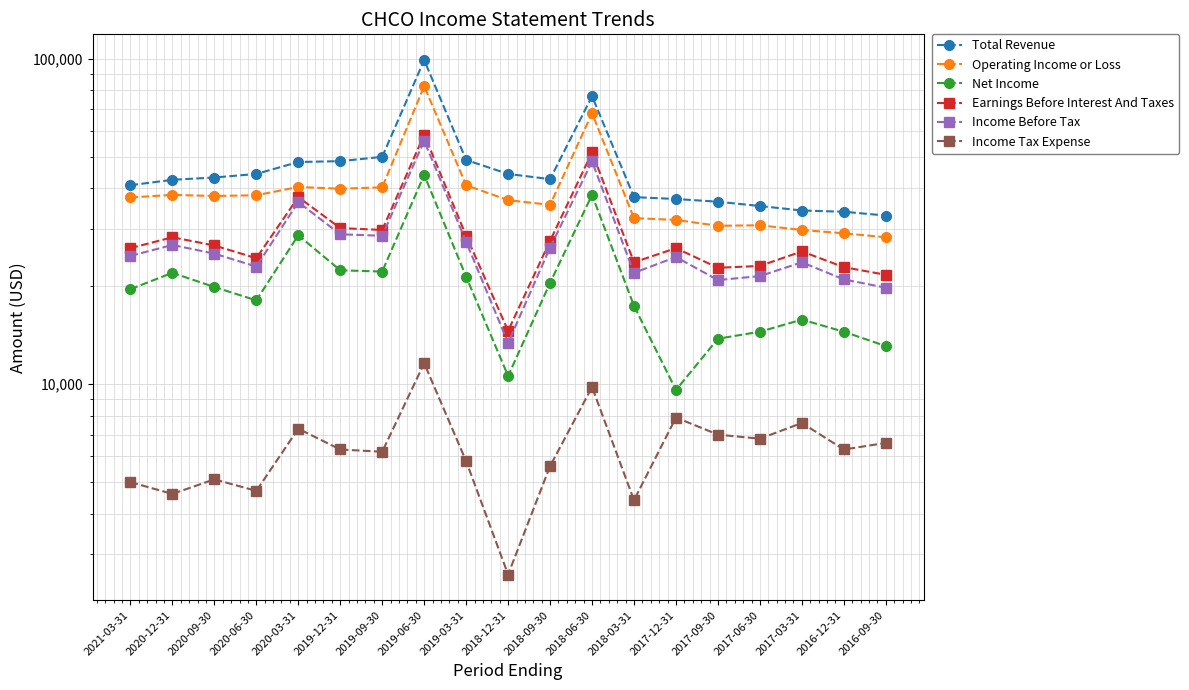

Reading right to left, transcribe all the data shown in this chart.

Total Revenue: 2016-09-30=33000	2016-12-31=33900	2017-03-31=34200	2017-06-30=35300	2017-09-30=36400	2017-12-31=37100	2018-03-31=37600	2018-06-30=76800	2018-09-30=42700	2018-12-31=44300	2019-03-31=48900	2019-06-30=99200	2019-09-30=50000	2019-12-31=48500	2020-03-31=48200	2020-06-30=44300	2020-09-30=43200	2020-12-31=42500	2021-03-31=40900
Operating Income or Loss: 2016-09-30=28300	2016-12-31=29100	2017-03-31=29800	2017-06-30=30800	2017-09-30=30700	2017-12-31=32000	2018-03-31=32400	2018-06-30=68100	2018-09-30=35600	2018-12-31=36800	2019-03-31=40900	2019-06-30=82500	2019-09-30=40300	2019-12-31=39900	2020-03-31=40400	2020-06-30=38100	2020-09-30=37900	2020-12-31=38200	2021-03-31=37500
Net Income: 2016-09-30=13100	2016-12-31=14500	2017-03-31=15800	2017-06-30=14500	2017-09-30=13800	2017-12-31=9600	2018-03-31=17400	2018-06-30=38200	2018-09-30=20500	2018-12-31=10600	2019-03-31=21400	2019-06-30=44000	2019-09-30=22200	2019-12-31=22400	2020-03-31=28700	2020-06-30=18100	2020-09-30=19900	2020-12-31=22000	2021-03-31=19600
Earnings Before Interest And Taxes: 2016-09-30=21700	2016-12-31=22900	2017-03-31=25600	2017-06-30=23100	2017-09-30=22800	2017-12-31=26200	2018-03-31=23700	2018-06-30=51600	2018-09-30=27600	2018-12-31=14600	2019-03-31=28600	2019-06-30=58500	2019-09-30=29800	2019-12-31=30200	2020-03-31=37600	2020-06-30=24400	2020-09-30=26700	2020-12-31=28300	2021-03-31=26200
Income Before Tax: 2016-09-30=19800	2016-12-31=21000	2017-03-31=23700	2017-06-30=21500	2017-09-30=20900	2017-12-31=24600	2018-03-31=22000	2018-06-30=48400	2018-09-30=26300	2018-12-31=13400	2019-03-31=27400	2019-06-30=56000	2019-09-30=28600	2019-12-31=28900	2020-03-31=36300	2020-06-30=23000	2020-09-30=25200	2020-12-31=26800	2021-03-31=24800
Income Tax Expense: 2016-09-30=6600	2016-12-31=6300	2017-03-31=7600	2017-06-30=6800	2017-09-30=7000	2017-12-31=7900	2018-03-31=4400	2018-06-30=9800	2018-09-30=5600	2018-12-31=2600	2019-03-31=5800	2019-06-30=11600	2019-09-30=6200	2019-12-31=6300	2020-03-31=7300	2020-06-30=4700	2020-09-30=5100	2020-12-31=4600	2021-03-31=5000